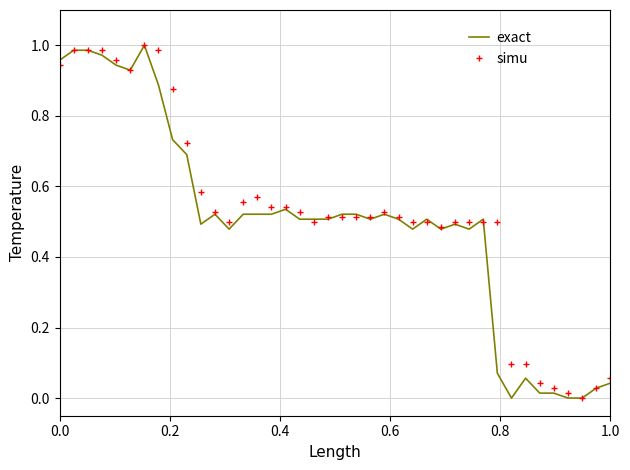

What are all the series names shown in the legend?

exact, simu